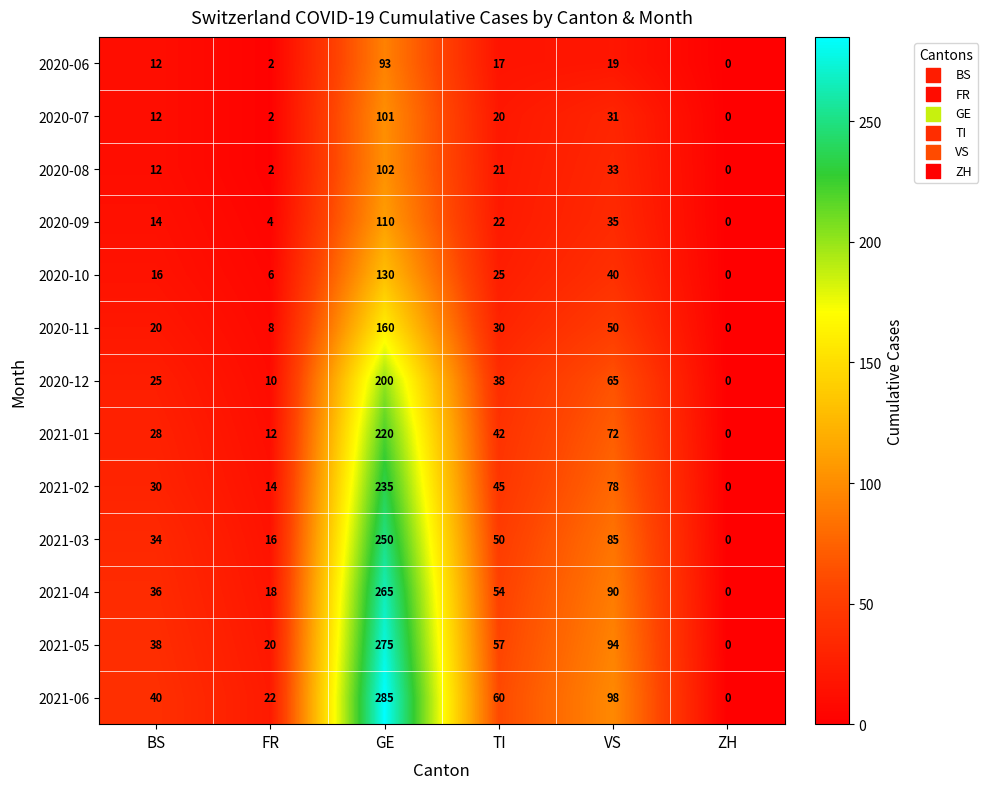

Where is 2020-11 nearest to the value 80?

VS